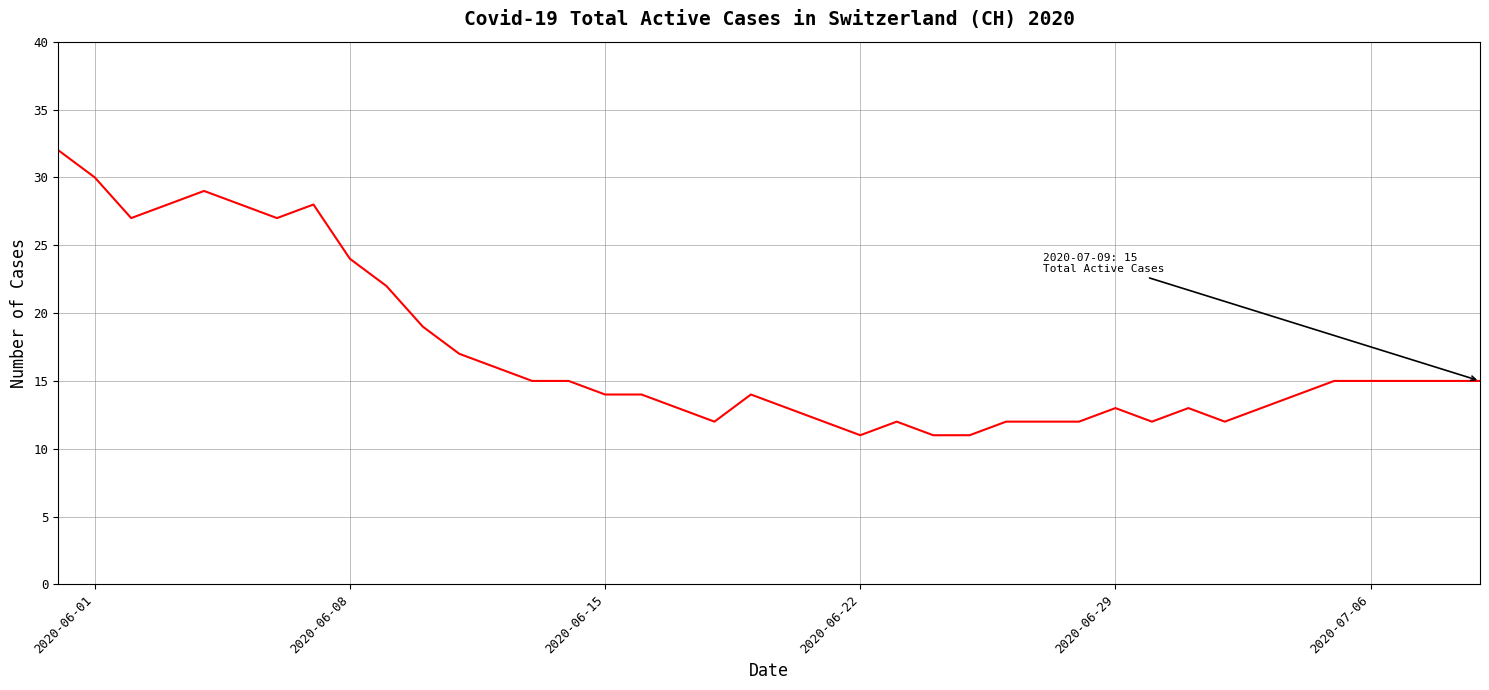

What is the difference between the maximum and minimum values?

21